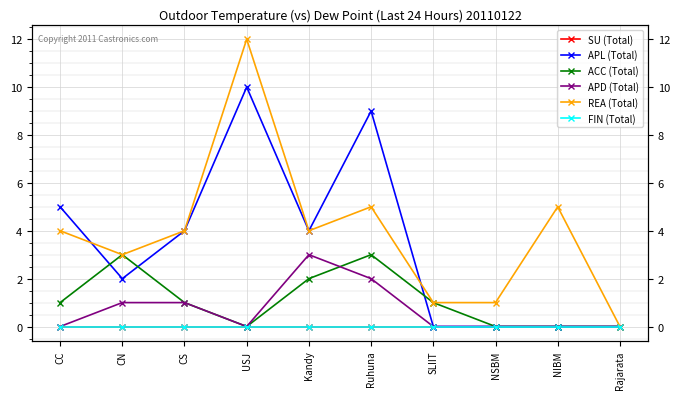

How many data points in ACC (Total) are above 1?

3